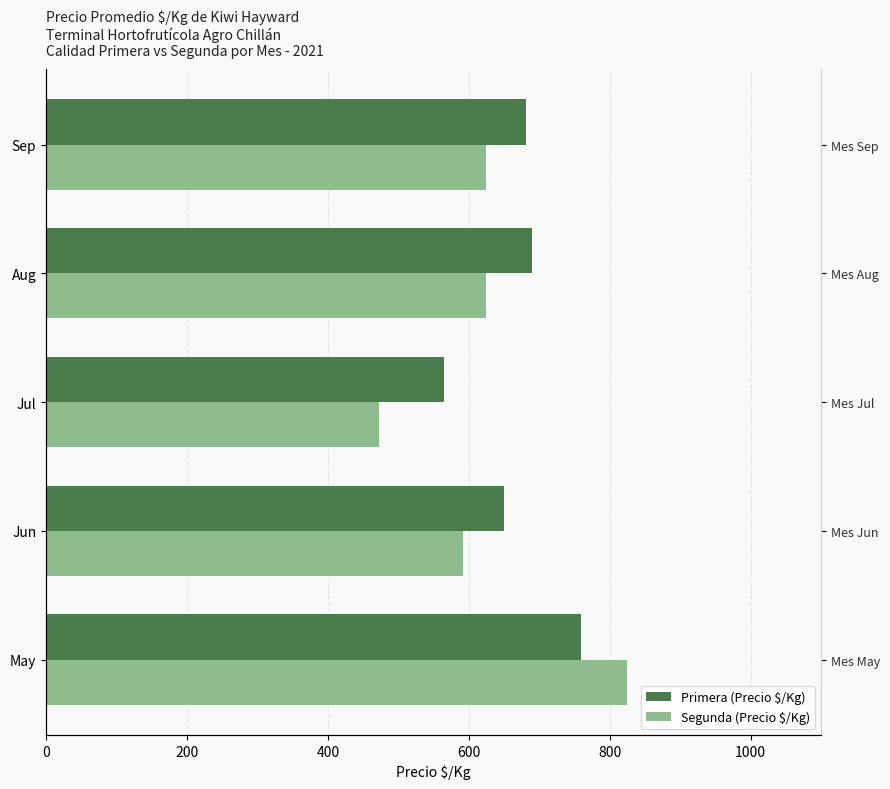

The Segunda (Precio $/Kg) series shows 424 at May. True or false?

False